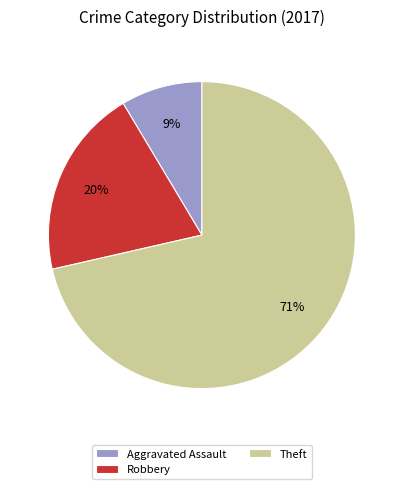

Does Theft represent more than half of the total?

Yes